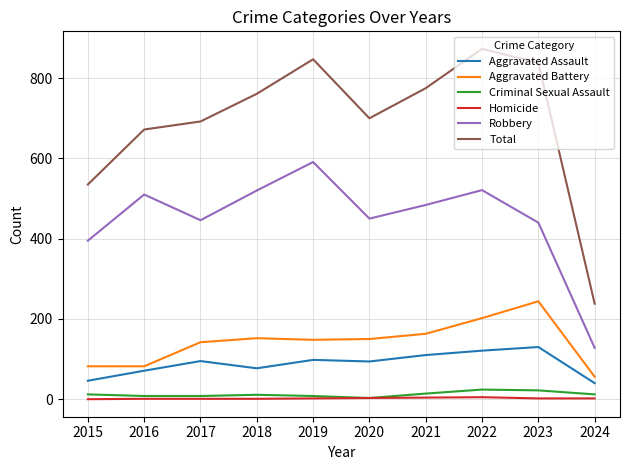

Rank the series at 2015 from lowest to highest value.

Homicide, Criminal Sexual Assault, Aggravated Assault, Aggravated Battery, Robbery, Total